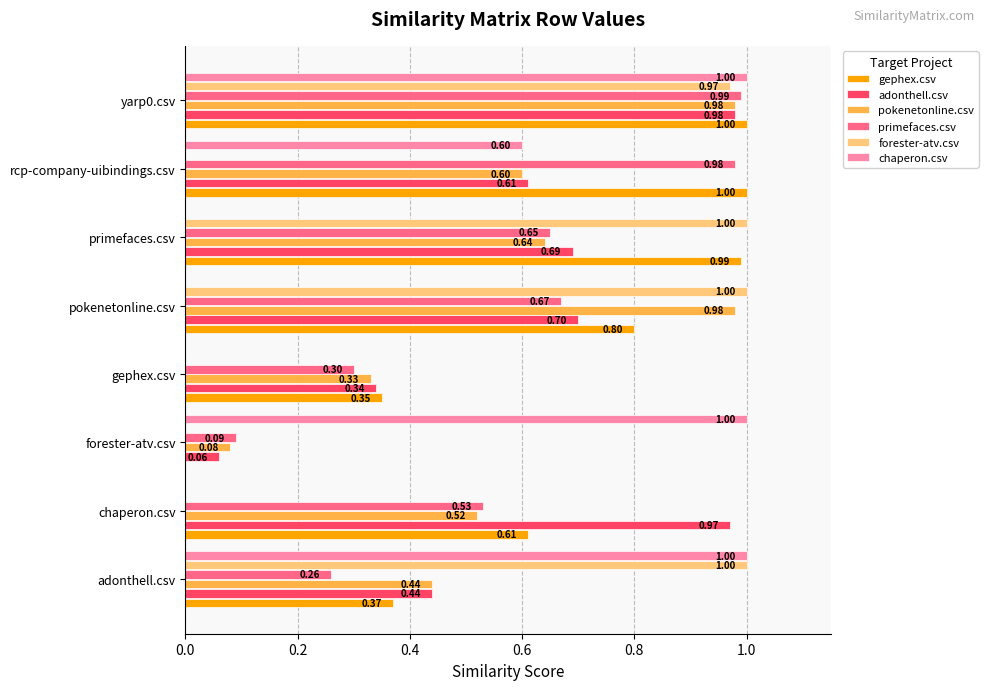

Where is adonthell.csv nearest to the value 0?

forester-atv.csv